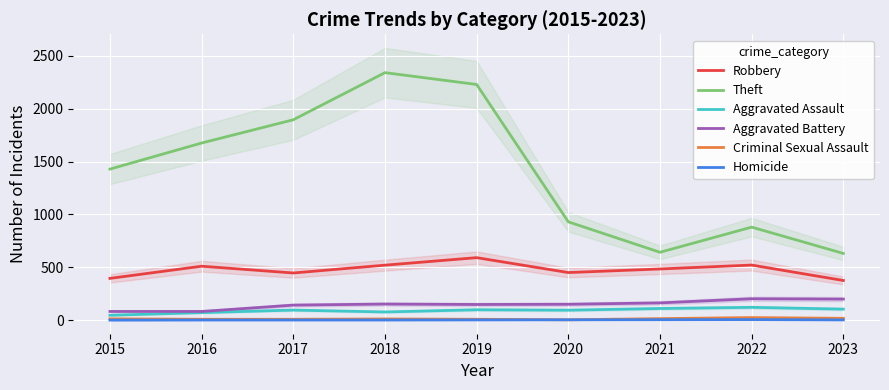

What is the difference between the Theft values at 2021 and 2018?

1700